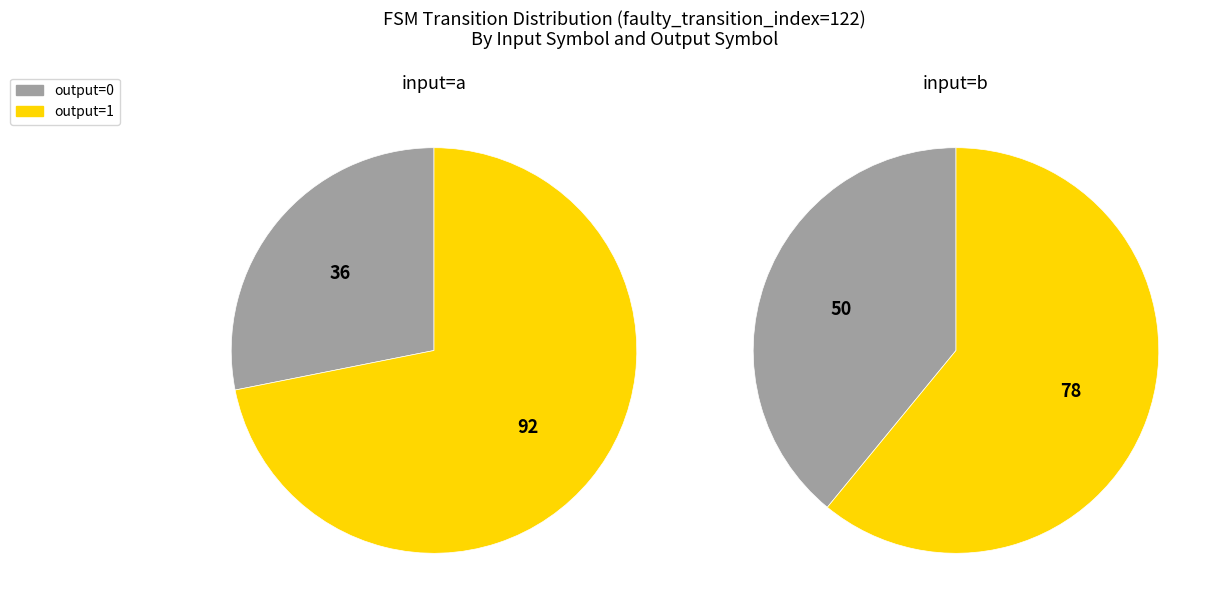

Between output=0 / input=b and output=1 / input=a, which is larger?

output=1 / input=a